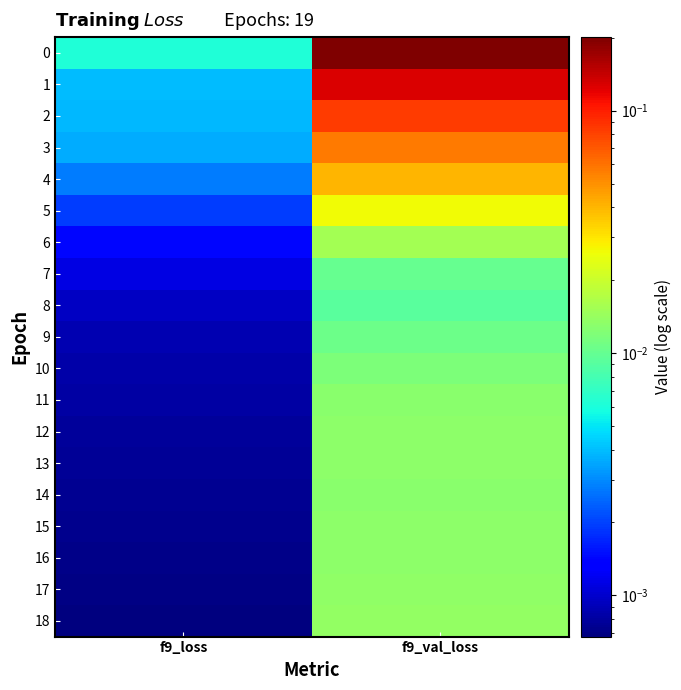

Reading left to right, transcribe all the data shown in this chart.

0: f9_loss=0.0	f9_val_loss=0.2
1: f9_loss=0.0	f9_val_loss=0.1
2: f9_loss=0.0	f9_val_loss=0.1
3: f9_loss=0.0	f9_val_loss=0.1
4: f9_loss=0.0	f9_val_loss=0.0
5: f9_loss=0.0	f9_val_loss=0.0
6: f9_loss=0.0	f9_val_loss=0.0
7: f9_loss=0.0	f9_val_loss=0.0
8: f9_loss=0.0	f9_val_loss=0.0
9: f9_loss=0.0	f9_val_loss=0.0
10: f9_loss=0.0	f9_val_loss=0.0
11: f9_loss=0.0	f9_val_loss=0.0
12: f9_loss=0.0	f9_val_loss=0.0
13: f9_loss=0.0	f9_val_loss=0.0
14: f9_loss=0.0	f9_val_loss=0.0
15: f9_loss=0.0	f9_val_loss=0.0
16: f9_loss=0.0	f9_val_loss=0.0
17: f9_loss=0.0	f9_val_loss=0.0
18: f9_loss=0.0	f9_val_loss=0.0